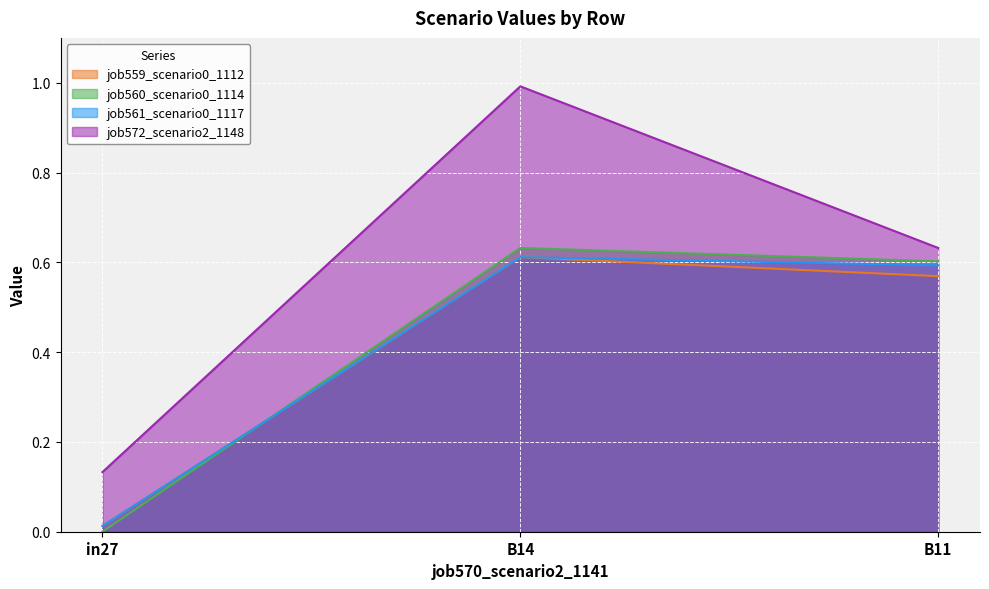

At which category does the chart reach its peak across all series?

B14